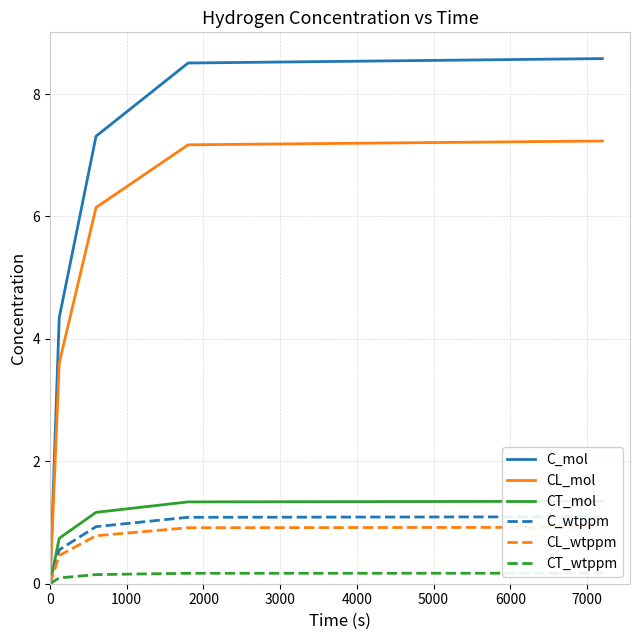

What is the average value of the CT_wtppm series?

0.1